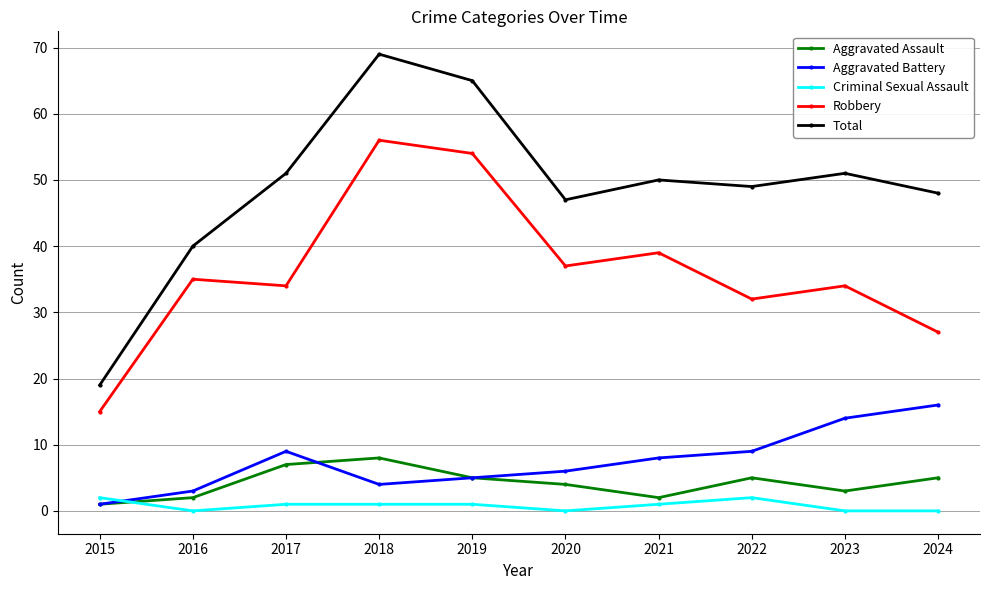

Reading right to left, extract all data points from this chart.

Aggravated Assault: 5	3	5	2	4	5	8	7	2	1
Aggravated Battery: 16	14	9	8	6	5	4	9	3	1
Criminal Sexual Assault: 0	0	2	1	0	1	1	1	0	2
Robbery: 27	34	32	39	37	54	56	34	35	15
Total: 48	51	49	50	47	65	69	51	40	19